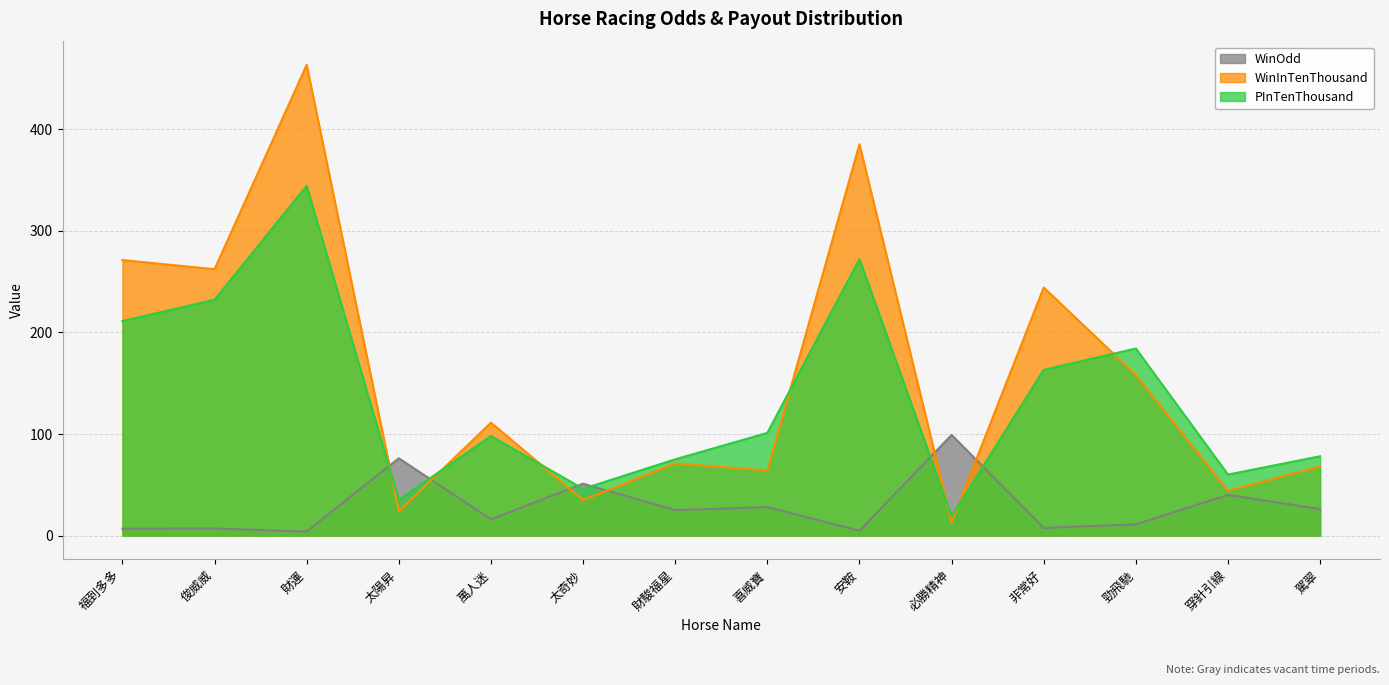

At which label is PInTenThousand closest to 181?

勁飛馳